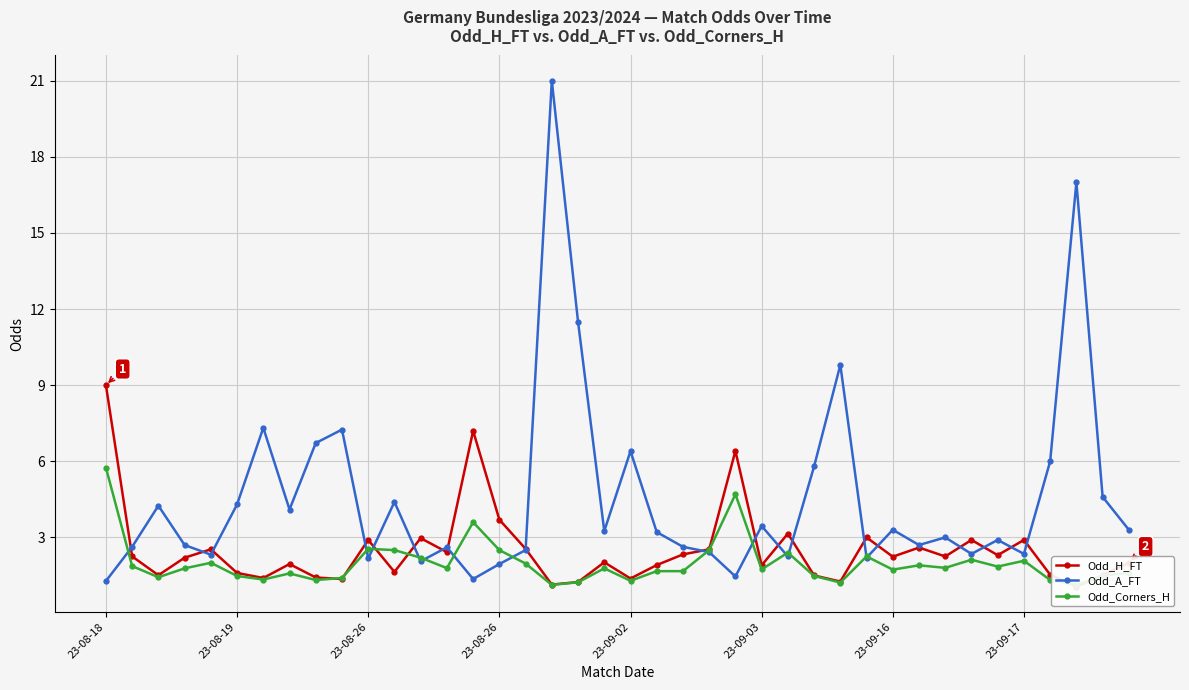

Between which two adjacent categories do Odd_H_FT and Odd_A_FT first intersect?

23-08-18 and 23-08-19